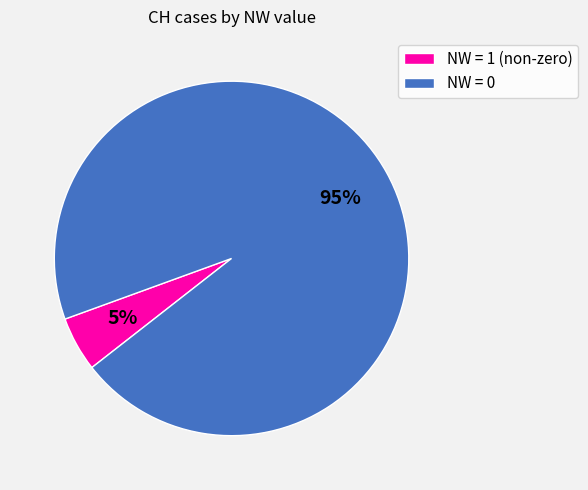

Count the number of slices in the pie.

2